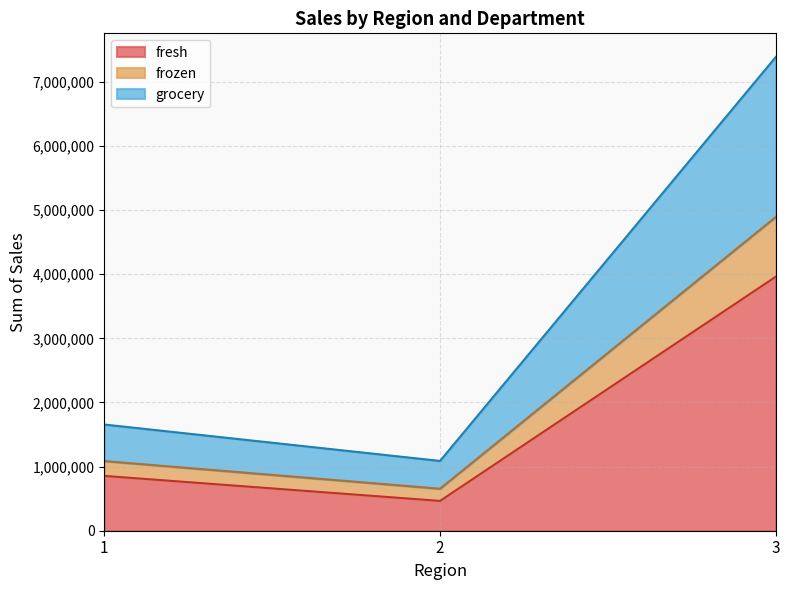

What are all the series names shown in the legend?

fresh, frozen, grocery